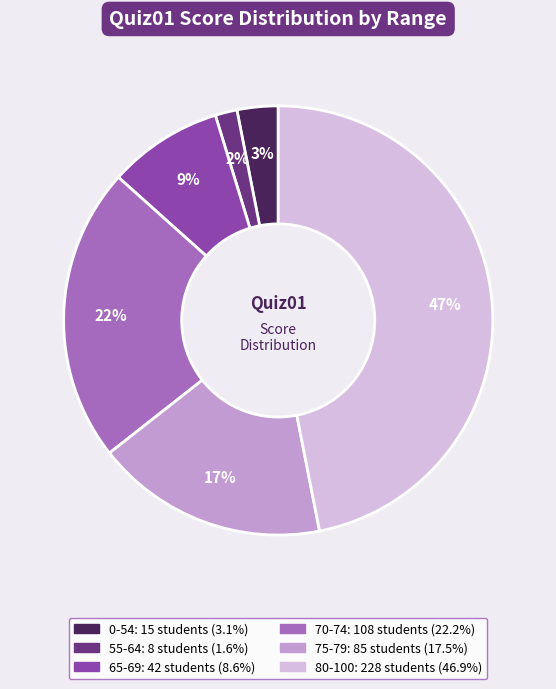

To the nearest percent, what is the average slice percentage?

17%